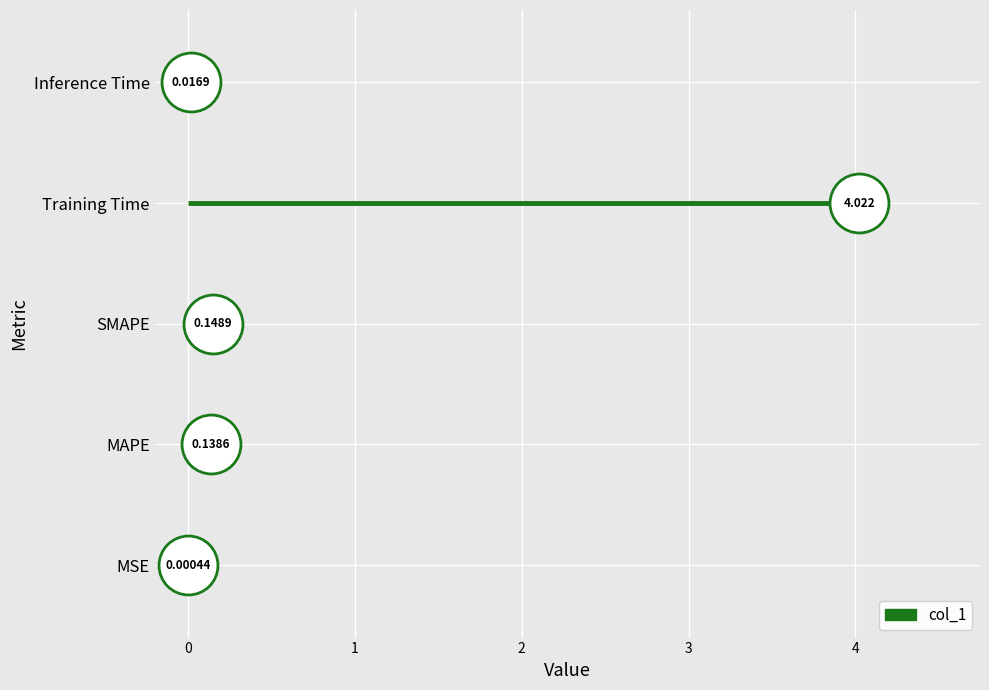

What is the change in value from MSE to MAPE?

+0.1